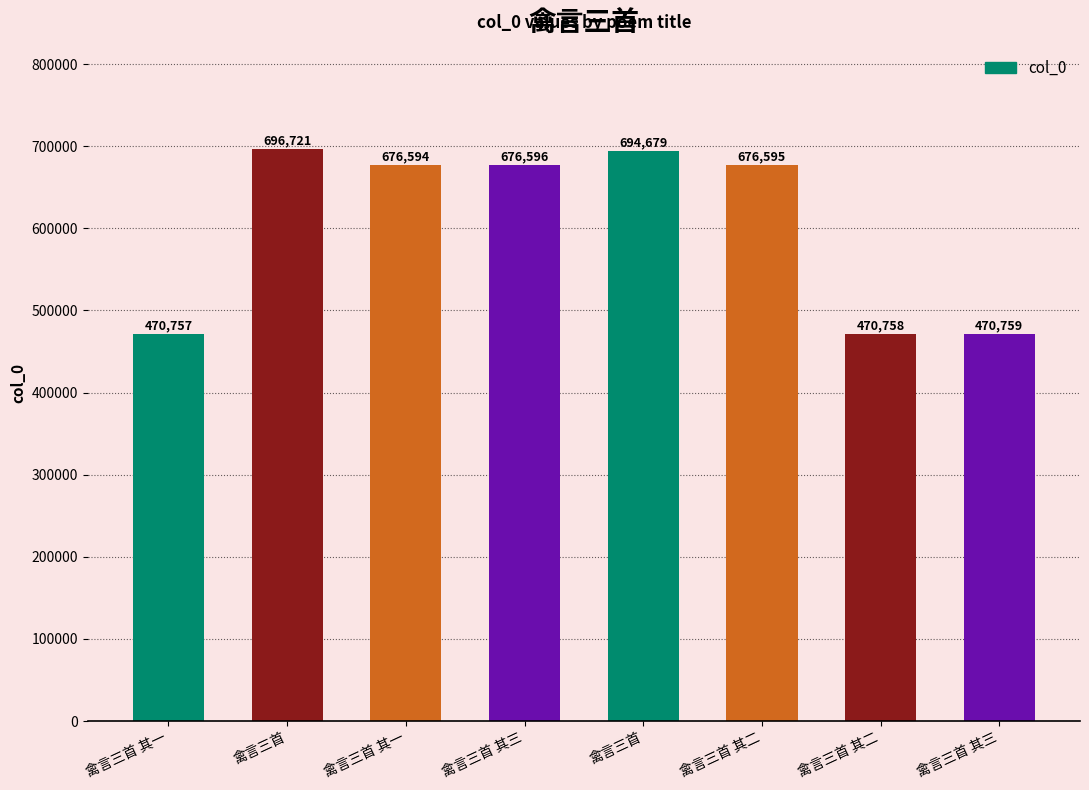

What is the difference between the second highest and second lowest values?

223921